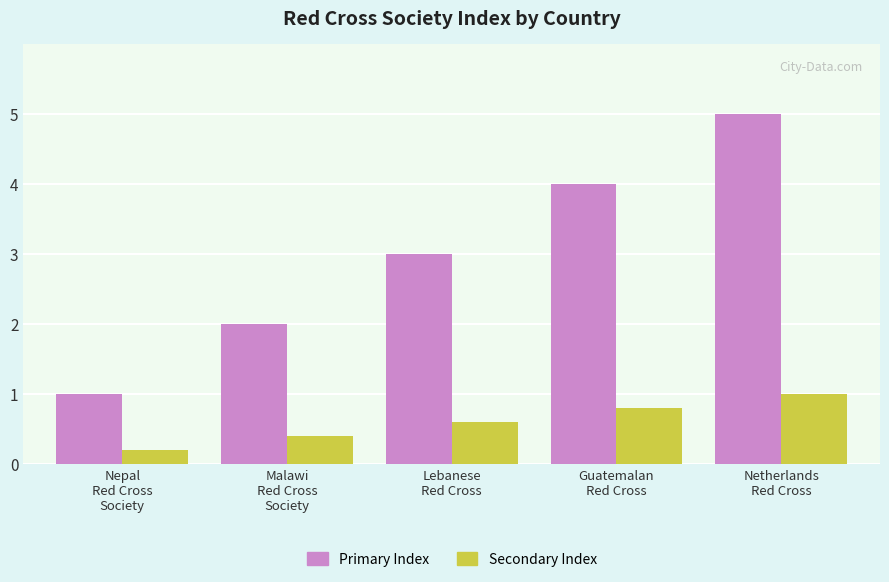

What is the difference between the second highest and minimum values in the Primary Index series?

3.0